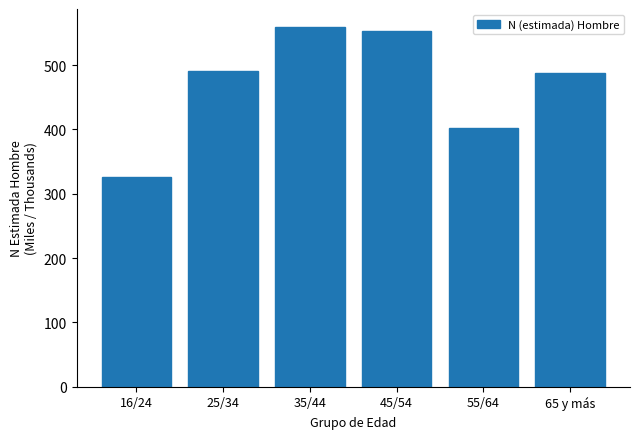

Reading left to right, list all the values displayed in this chart.

16/24=325.9	25/34=490.7	35/44=559.1	45/54=552.7	55/64=402.7	65 y más=487.9